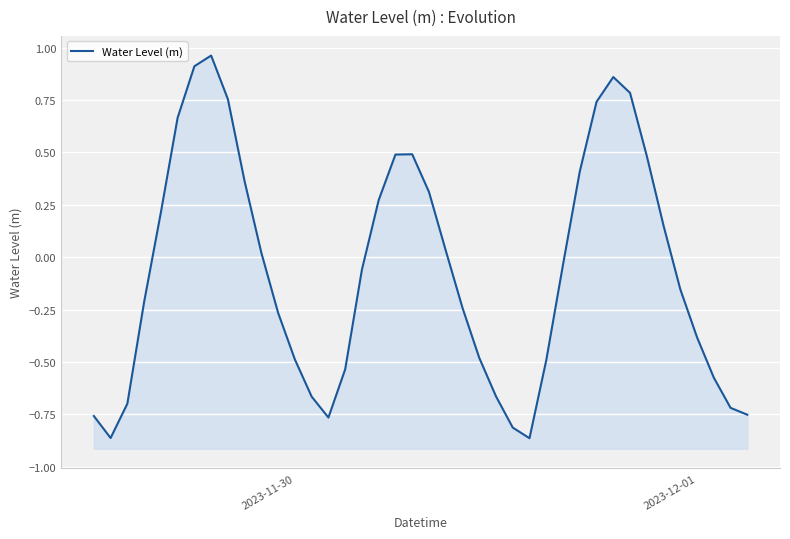

How many values are below 0?

22